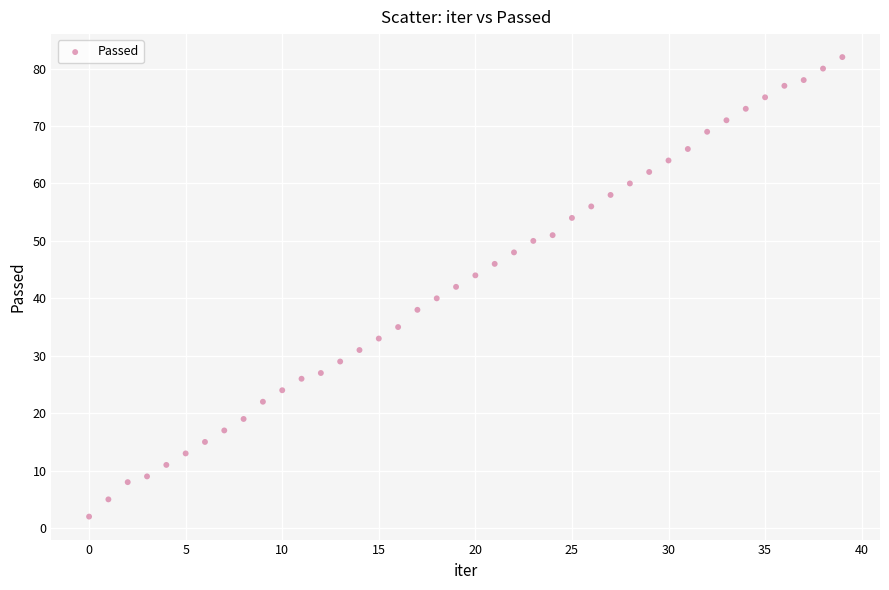

What is the range of Y values (max minus min)?

80